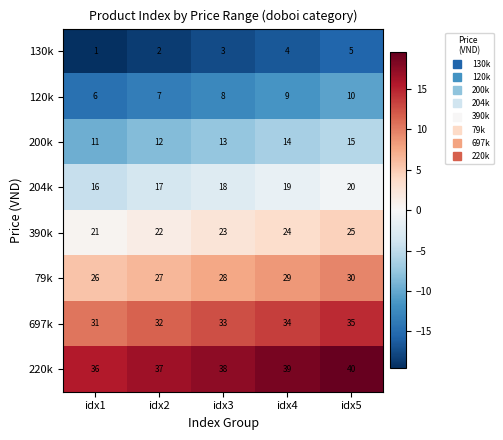

List the labels in order of 390k value, largest first.

idx5, idx4, idx3, idx2, idx1